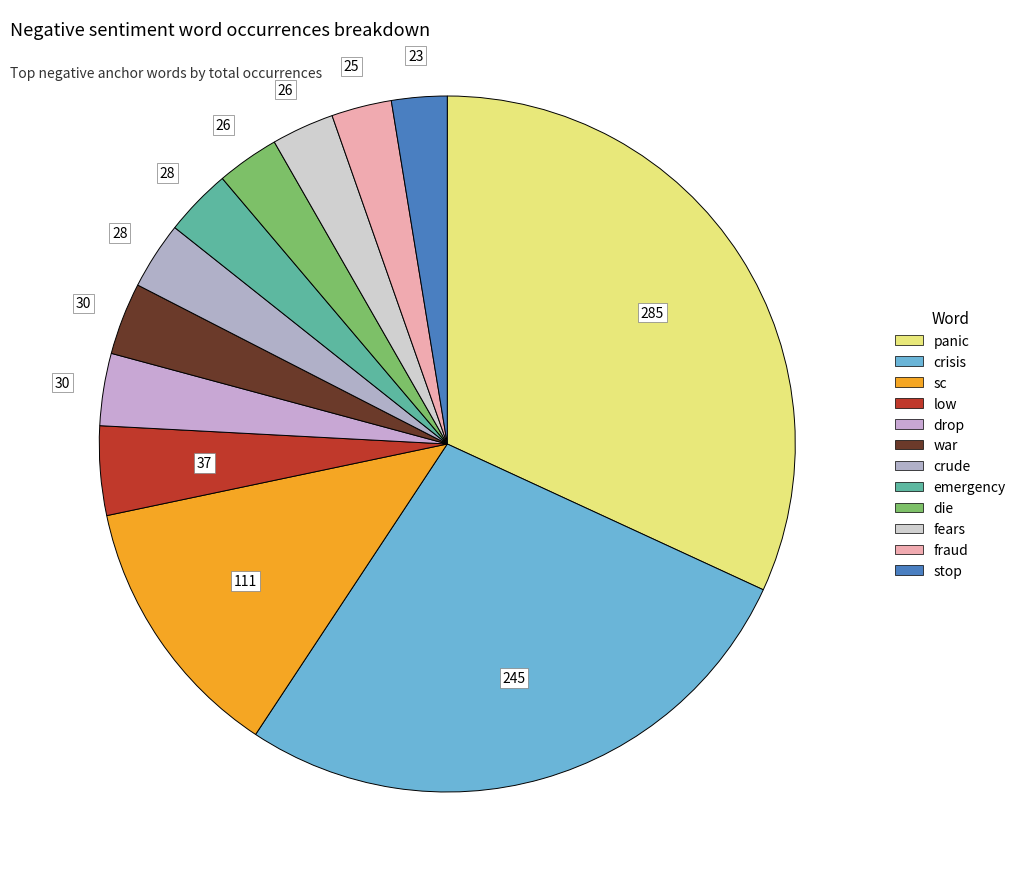

True or false: panic accounts for 20% of the total.

False